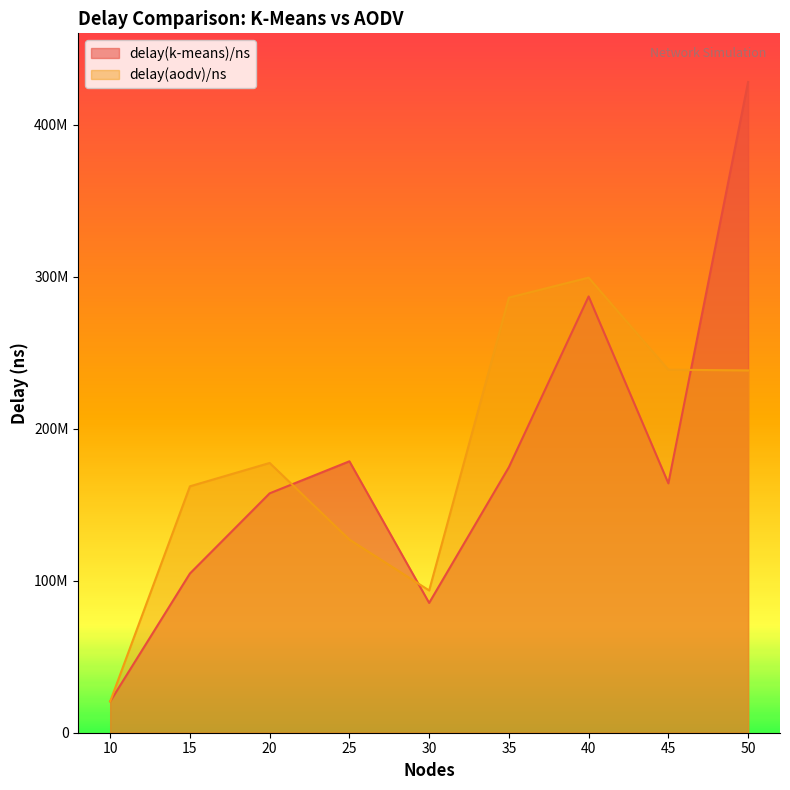

Reading left to right, what are all the values shown in this chart?

delay(k-means)/ns: 20575000	104726000	157455000	178522000	85366200	174663000	286947200	164024000	427993000
delay(aodv)/ns: 20570600	162070000	177436000	127032500	93569200	286175000	299319000	238770000	238295000